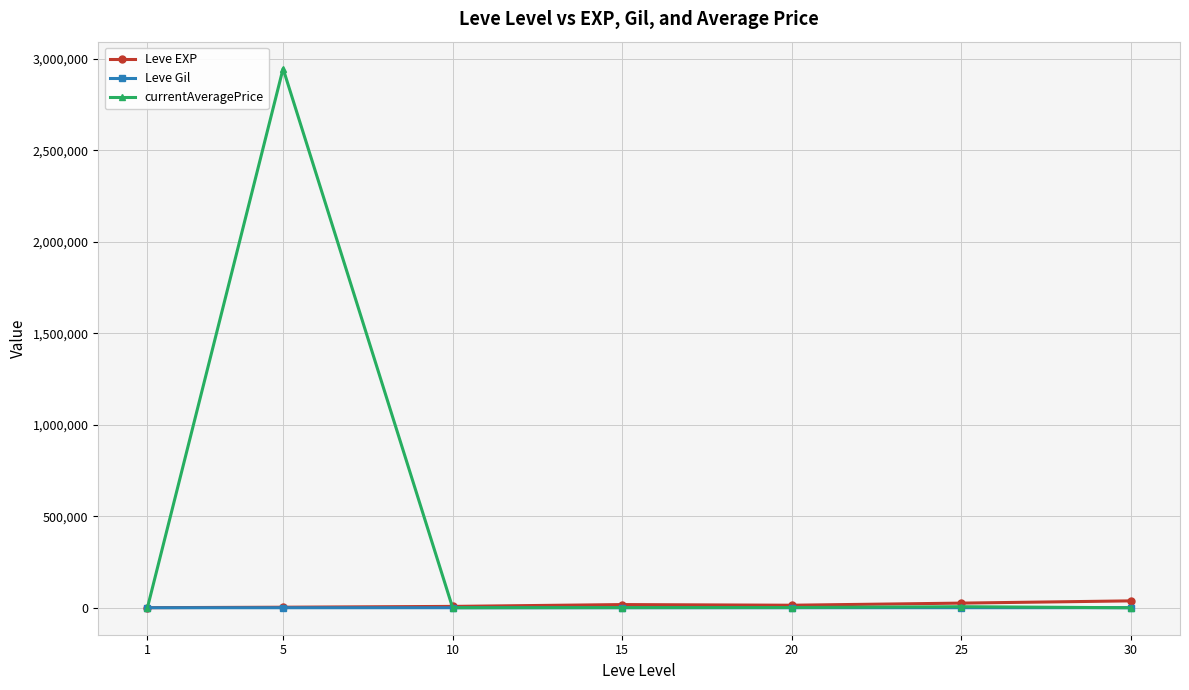

What is the maximum value shown in the chart?

2947333.2